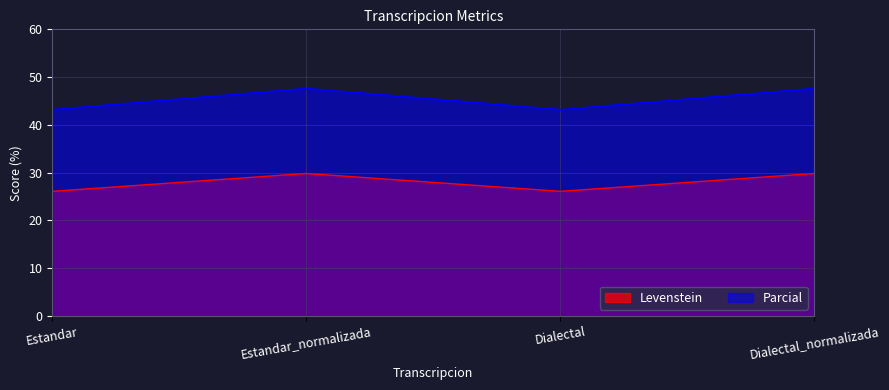

How many data points in Parcial are less than 47?

2